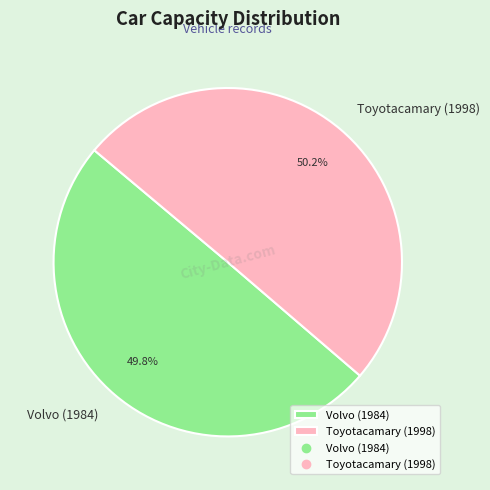

What is the ratio of the value at Volvo (1984) to the value at Toyotacamary (1998)?

1.0